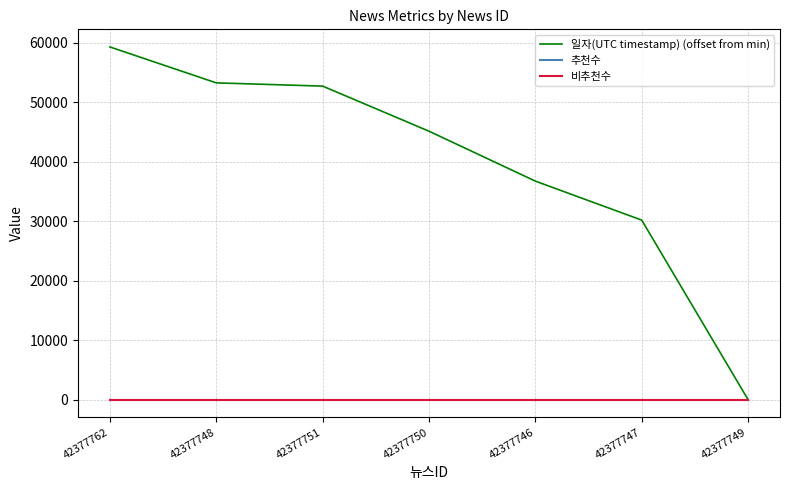

At which category does the chart reach its peak across all series?

42377762